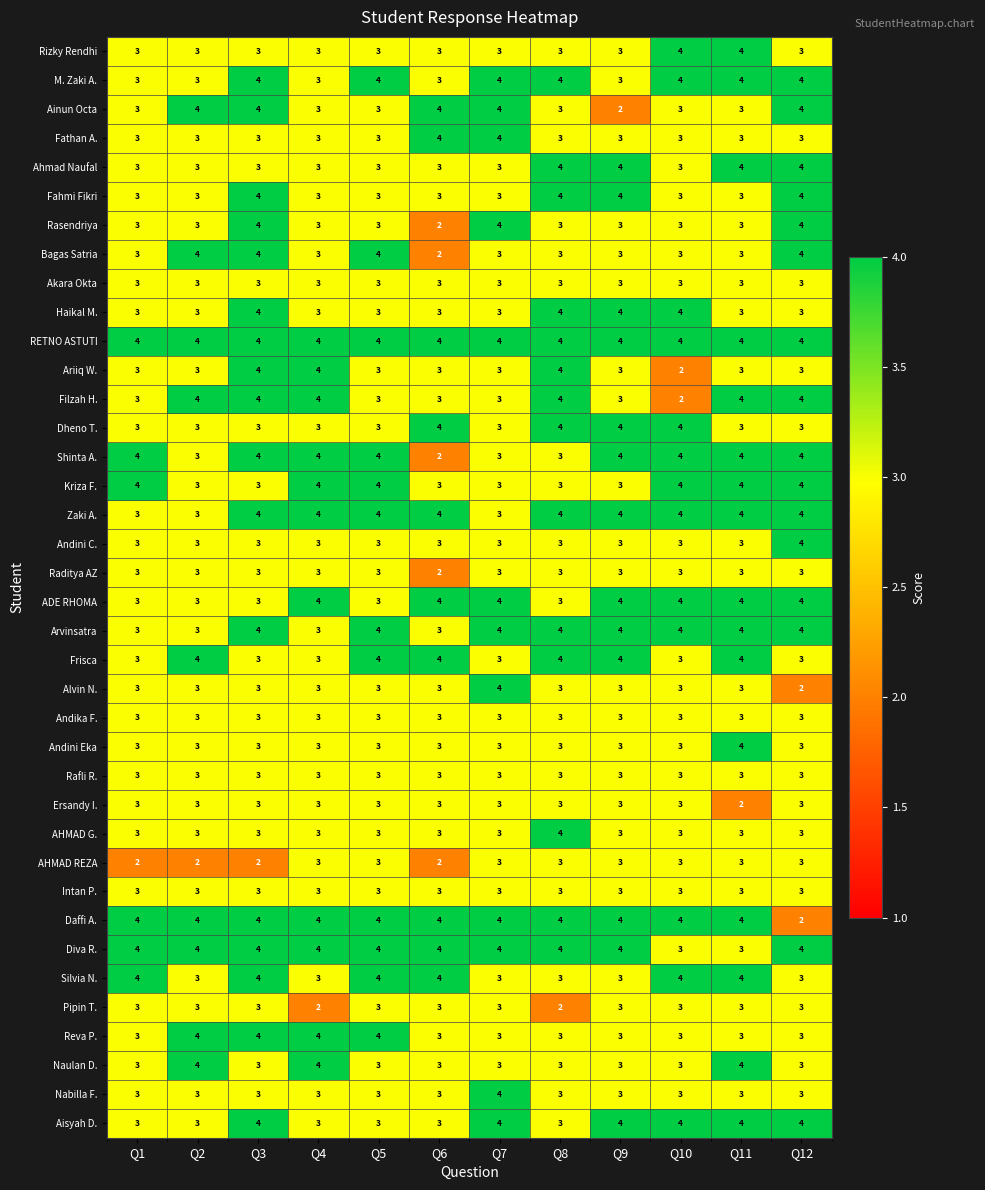

What is the approximate value of Kriza F. at Q1?

4